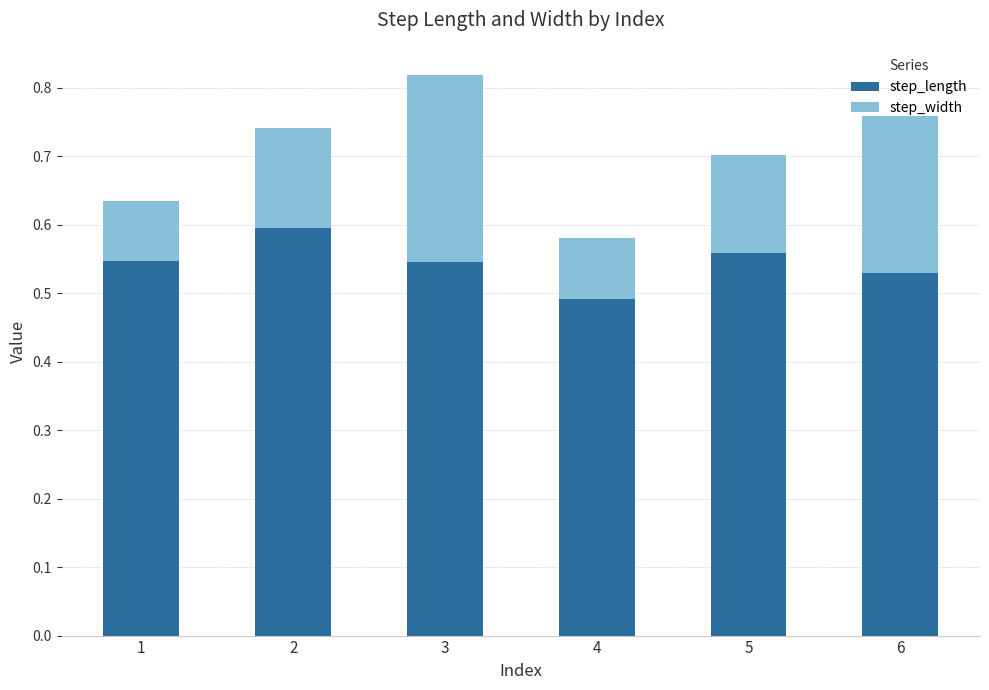

What is the sum of all step_length values?

3.3